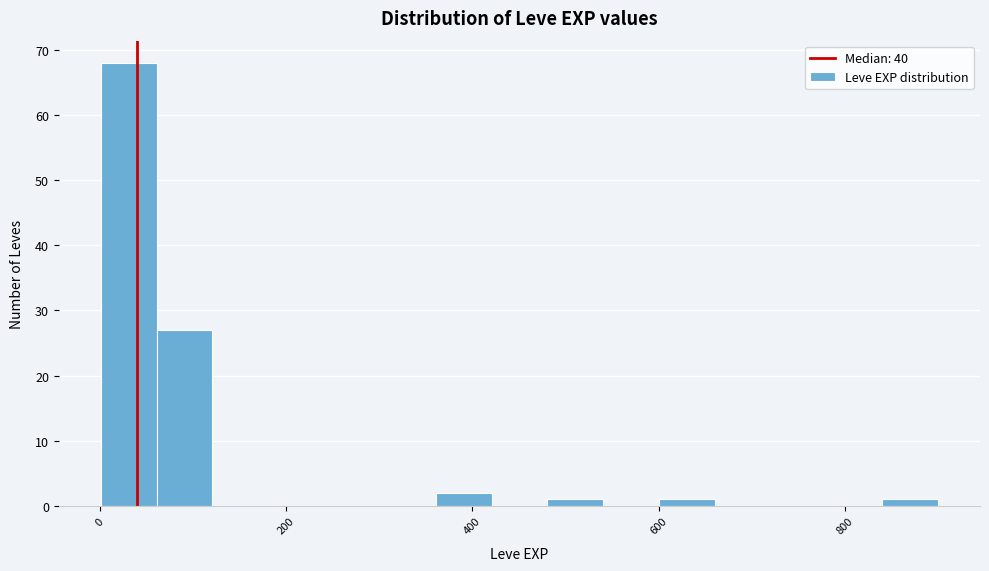

Around what value on the x-axis is the tallest bar? Give the approximate position of its centre, as read against the axis.

40